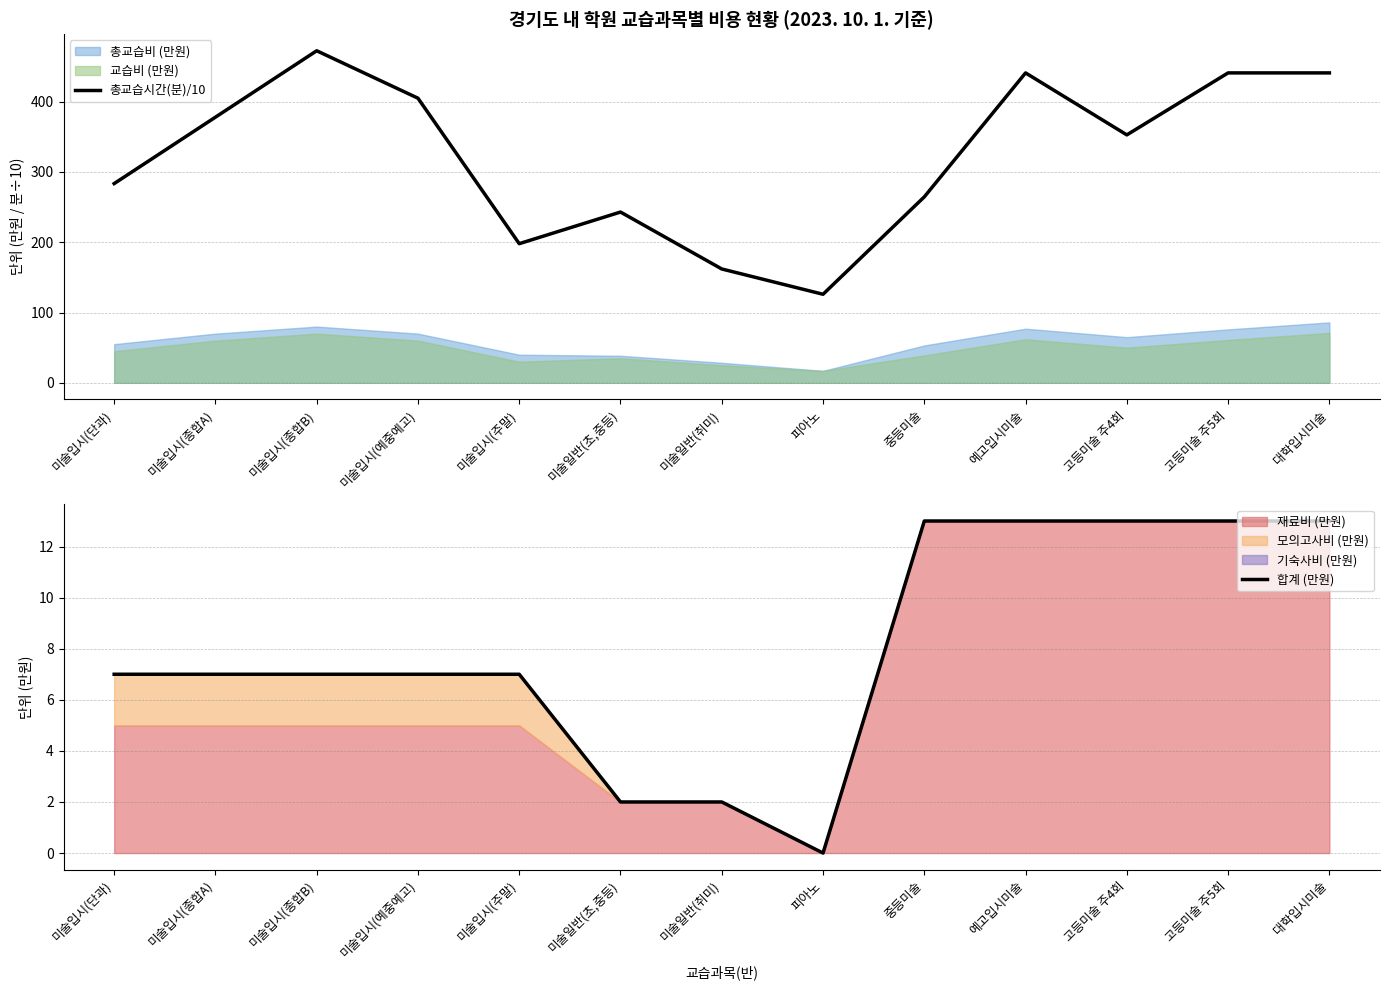

The value of 총교습시간(분)/10 at 중등미술 is 264.6. True or false?

True